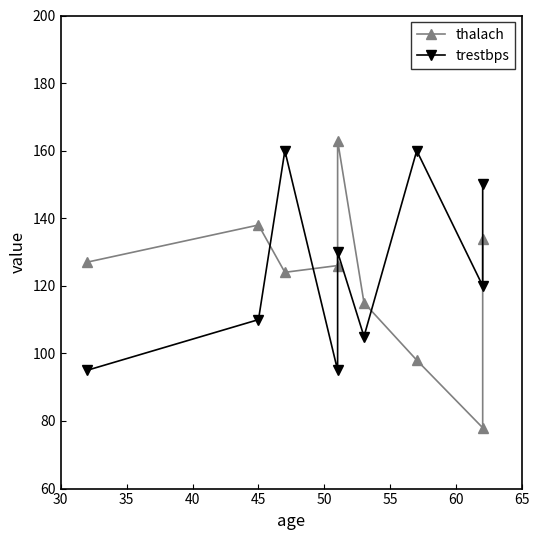

Does the chart display data point markers on the line(s)?

Yes